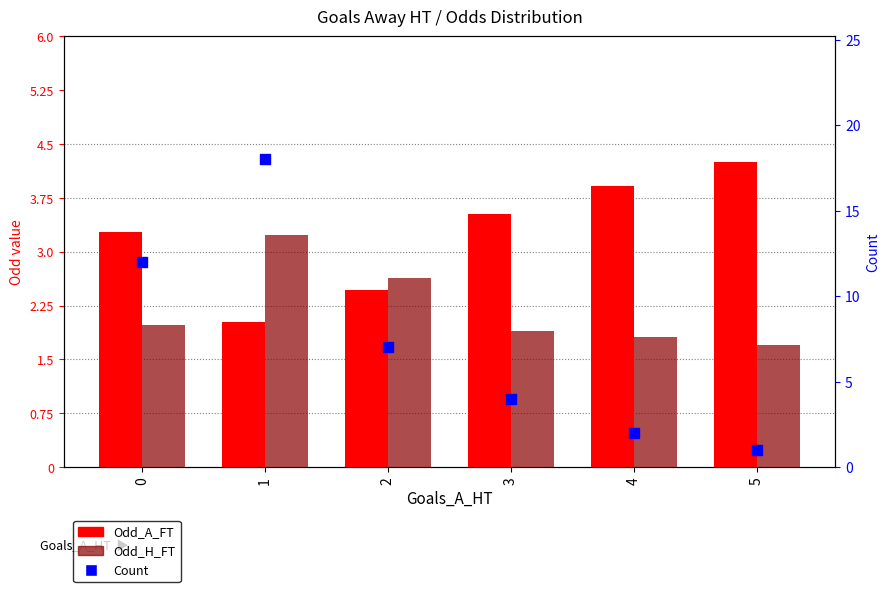

What is the total value across all series at 1?

23.2